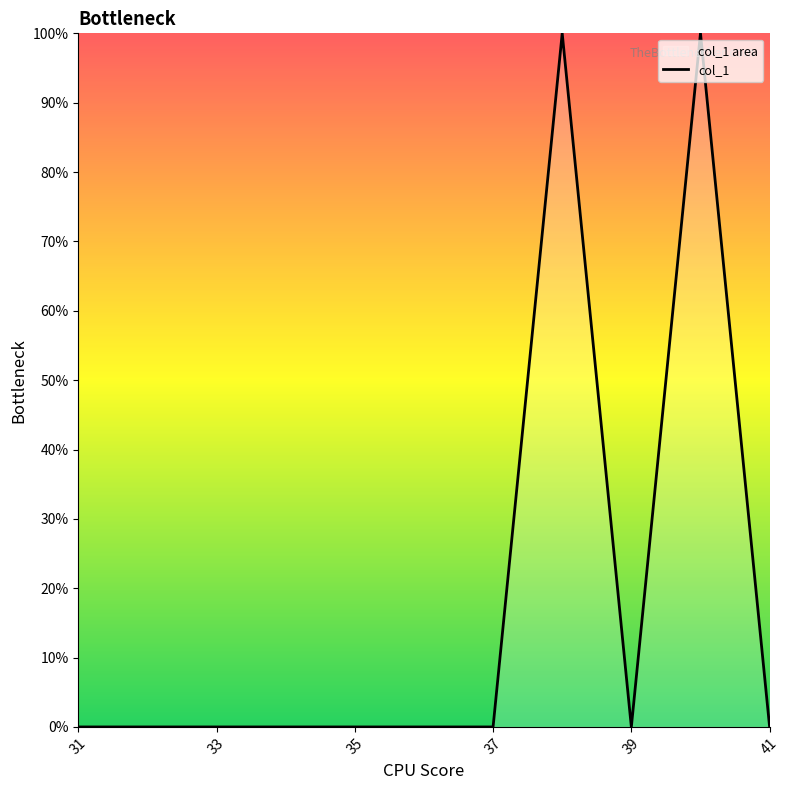

True or false: the data has more than 2 interior local peaks.

False